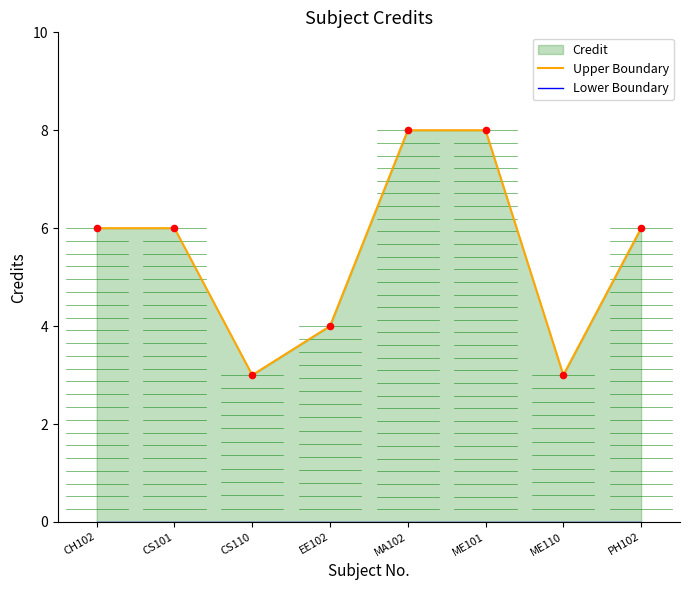

Which series has the largest total across all categories?

Upper Boundary